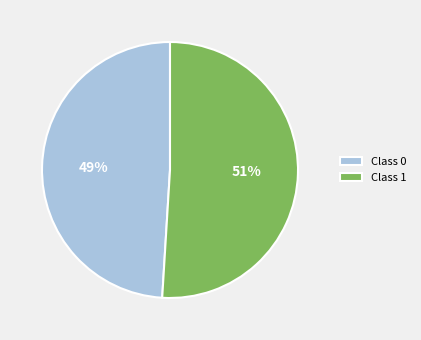

Between Class 0 and Class 1, which is larger?

Class 1